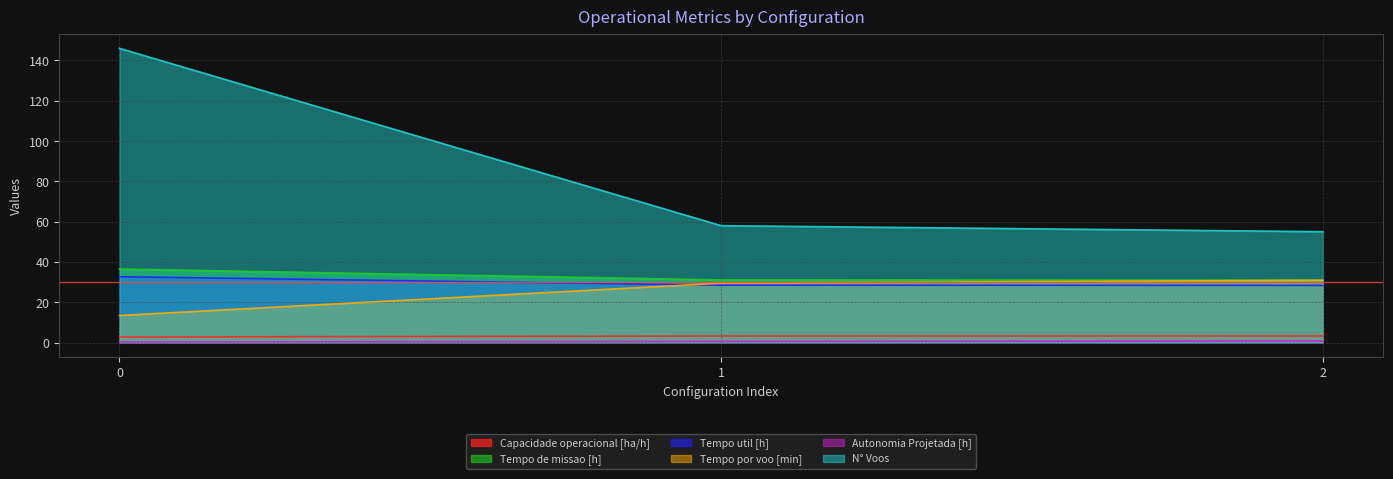

Is the value of Tempo de missao [h] at 1 greater than the value of Autonomia Projetada [h] at 1?

Yes